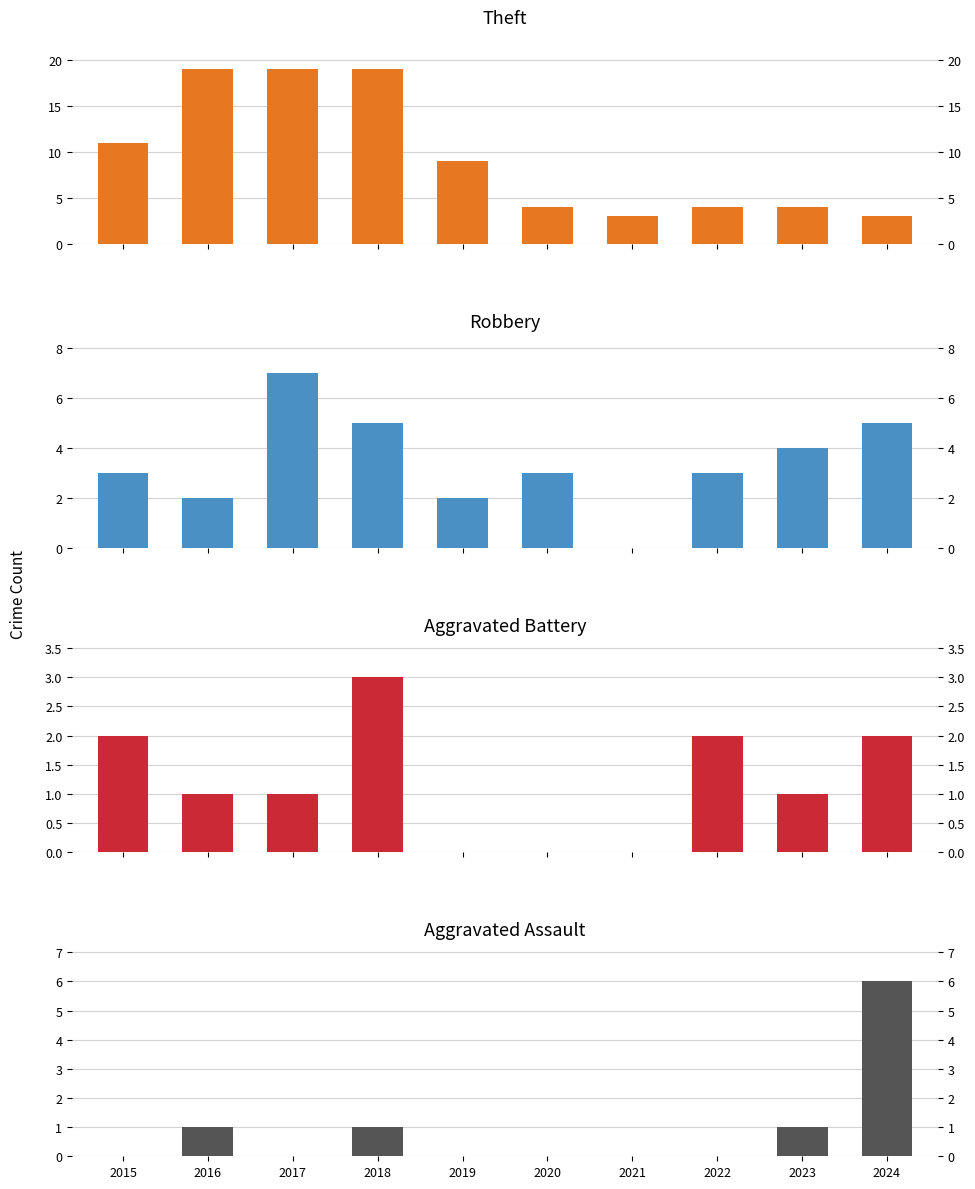

What is the sum of all Aggravated Battery values?

12